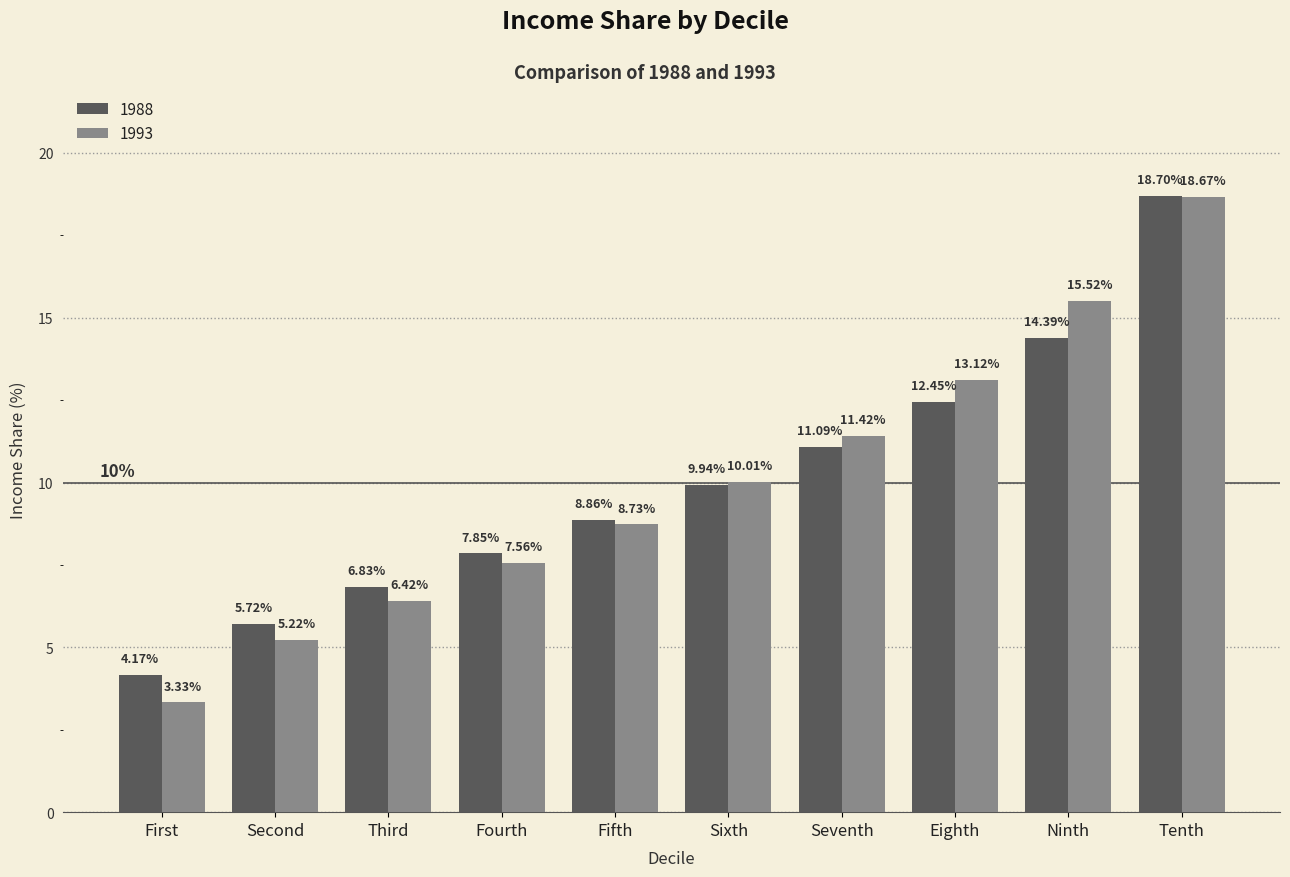

Which label corresponds to the largest value in the chart?

Tenth